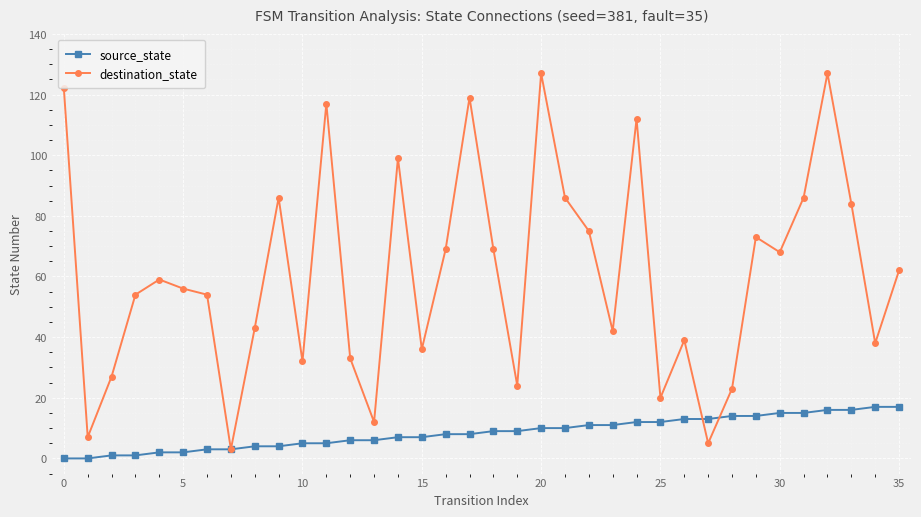

What is the greatest value displayed?

127